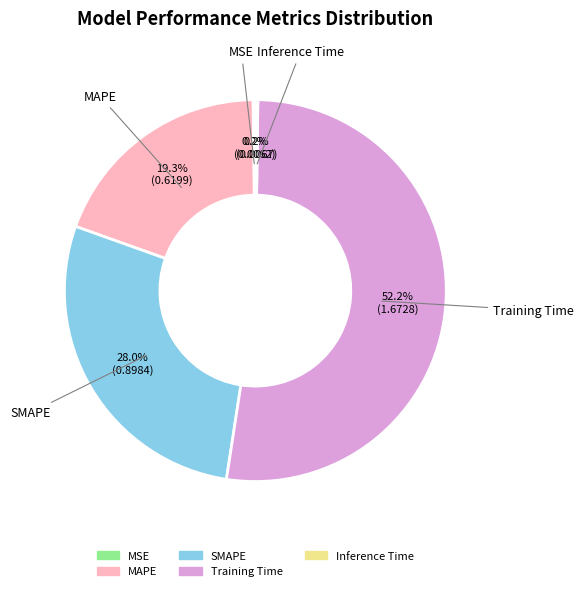

Which category has the biggest portion of the pie?

Training Time